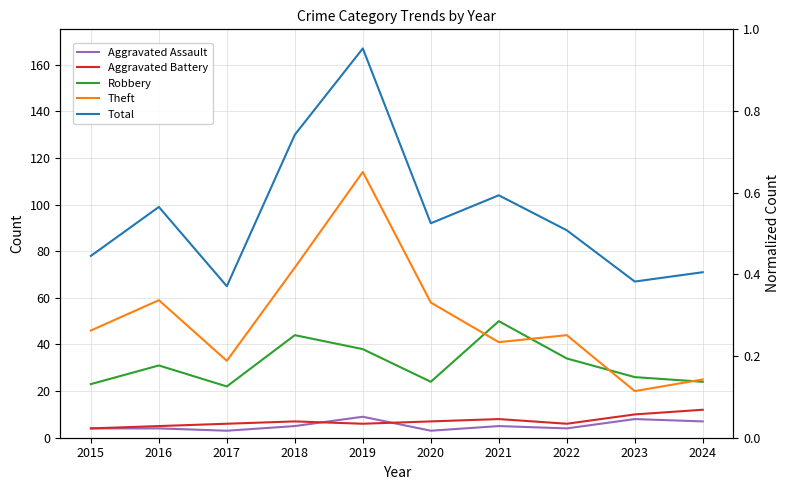

Reading left to right, what are all the values shown in this chart?

Aggravated Assault: 2015=4	2016=4	2017=3	2018=5	2019=9	2020=3	2021=5	2022=4	2023=8	2024=7
Aggravated Battery: 2015=4	2016=5	2017=6	2018=7	2019=6	2020=7	2021=8	2022=6	2023=10	2024=12
Robbery: 2015=23	2016=31	2017=22	2018=44	2019=38	2020=24	2021=50	2022=34	2023=26	2024=24
Theft: 2015=46	2016=59	2017=33	2018=73	2019=114	2020=58	2021=41	2022=44	2023=20	2024=25
Total: 2015=78	2016=99	2017=65	2018=130	2019=167	2020=92	2021=104	2022=89	2023=67	2024=71